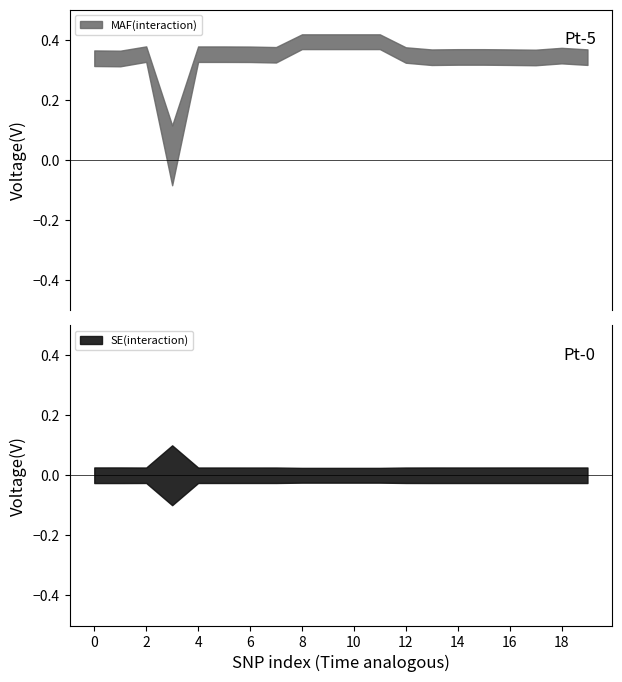

True or false: MAF(interaction) has more than 1 points higher than both neighbors.

True